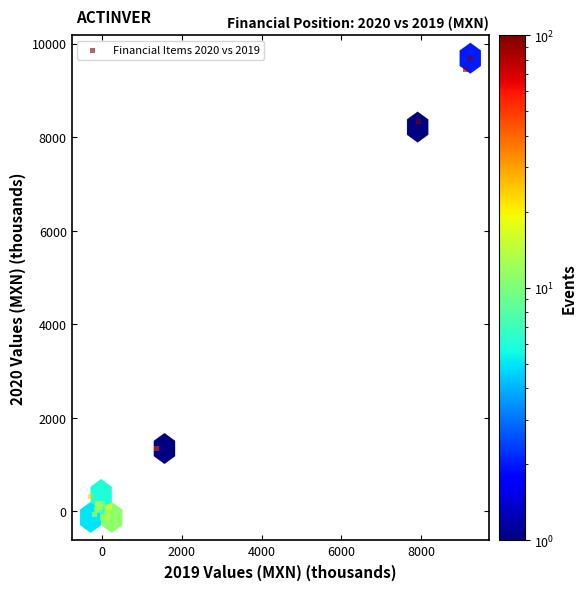

What Y value in the scatter plot is closest to 4781?

1342.9